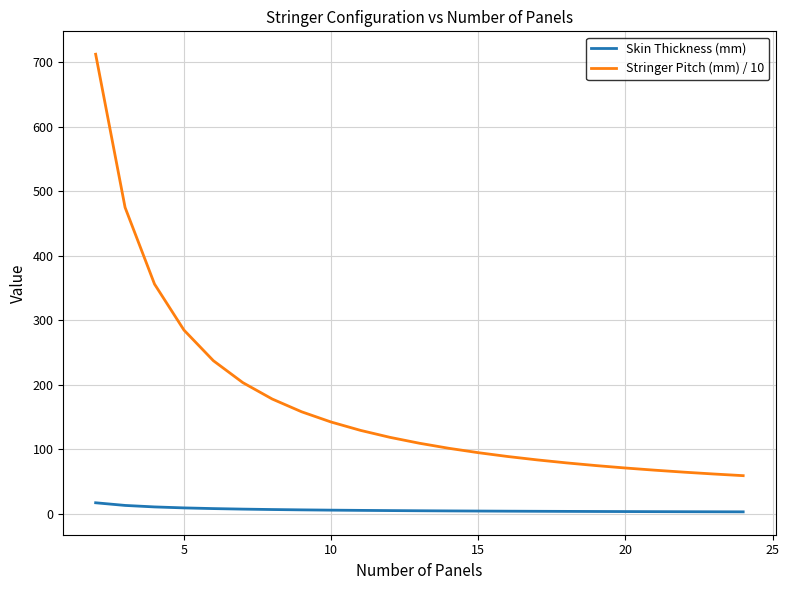

What is the difference between the maximum and second lowest values in the Stringer Pitch (mm) / 10 series?

650.5